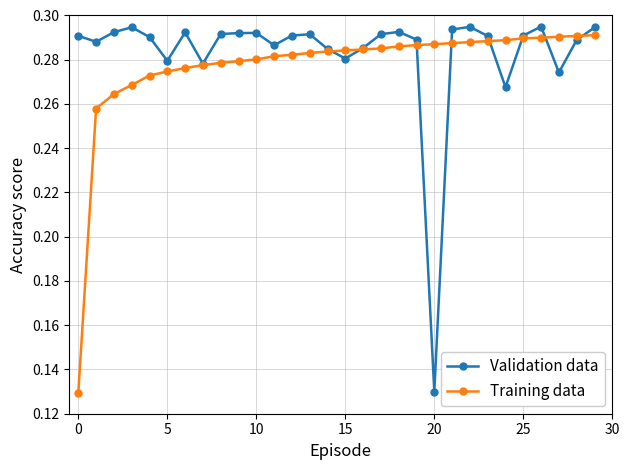

List the series in order of their overall mean, highest first.

Validation data, Training data